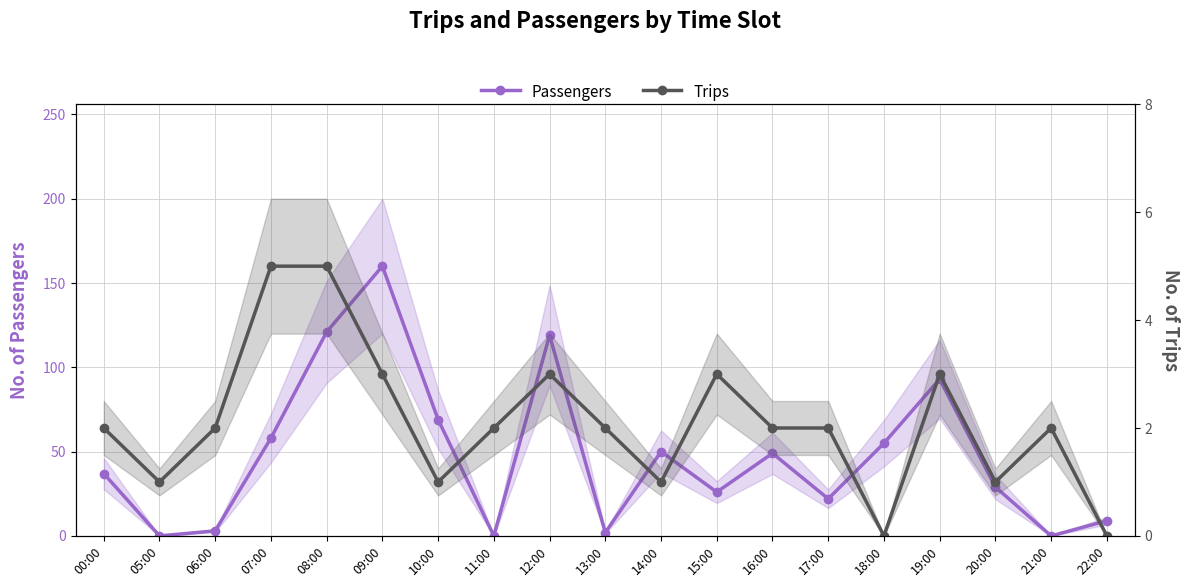

Is it true that Passengers equals 245 at 09:00?

False